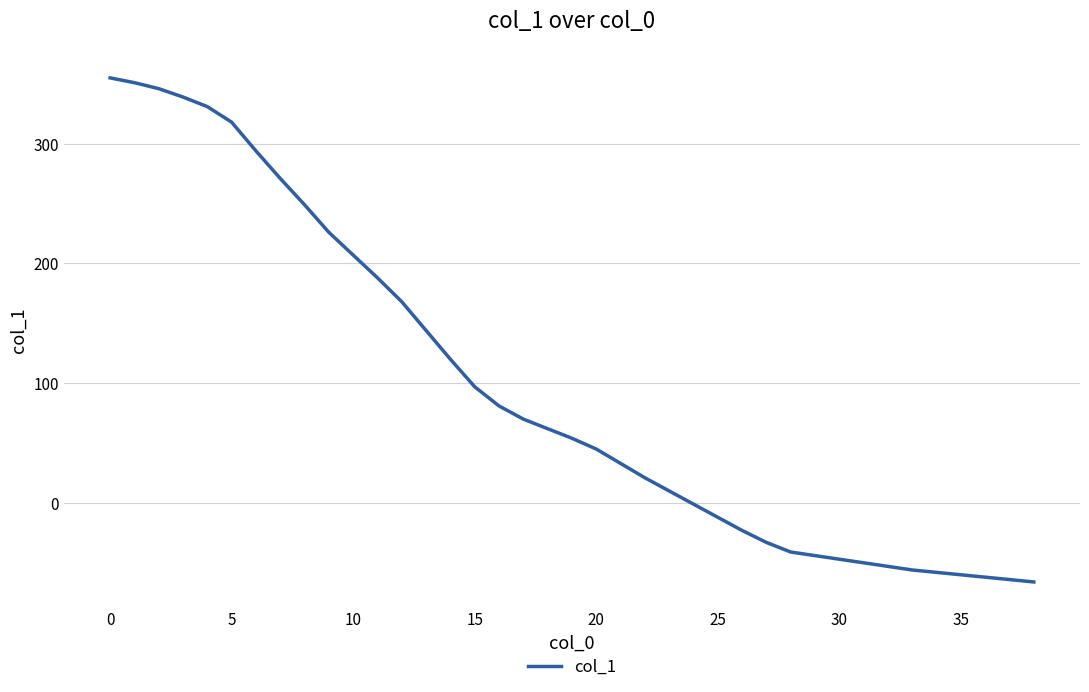

What is the difference between the maximum and minimum values?

421